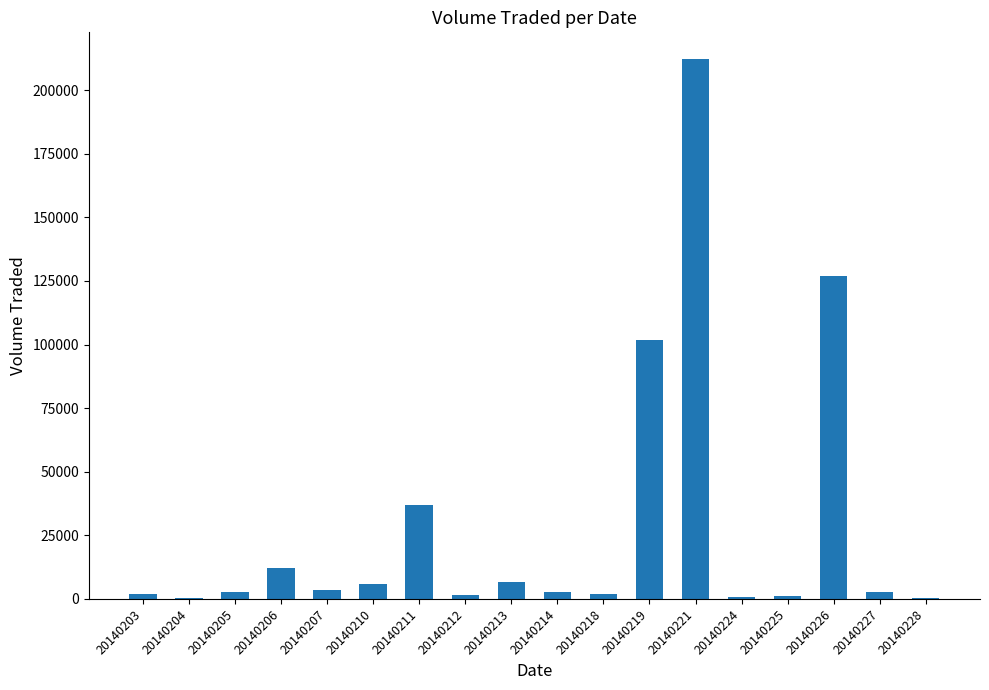

Count the number of data series in this chart.

1